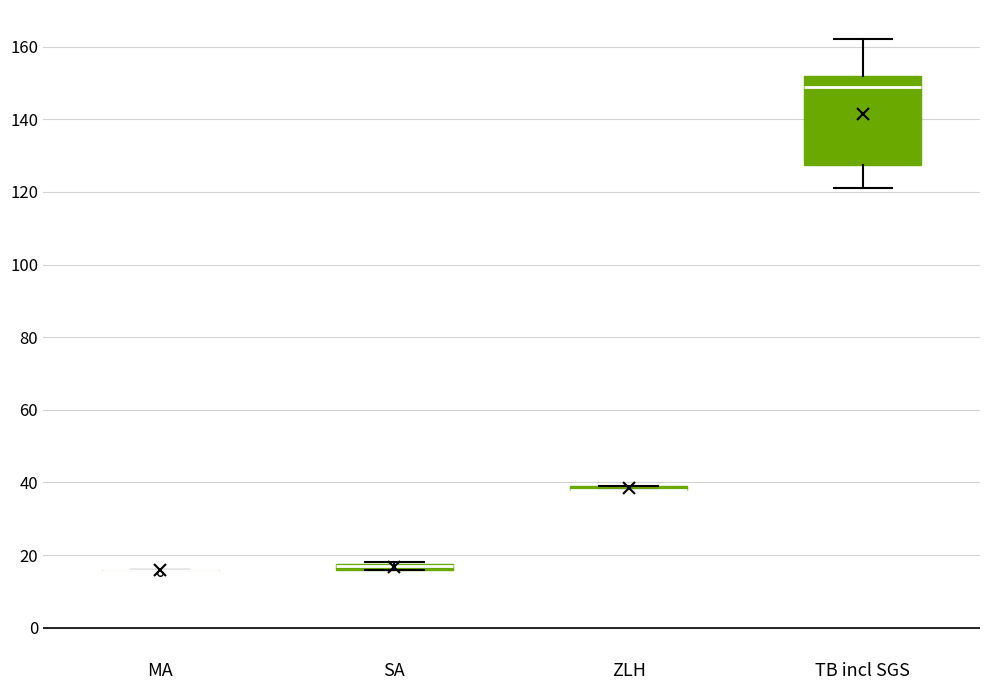

Where is the upper edge of the box for TB incl SGS on the y-axis? The values are not printed on the chart, so give them approximately, as read against the axis.

152